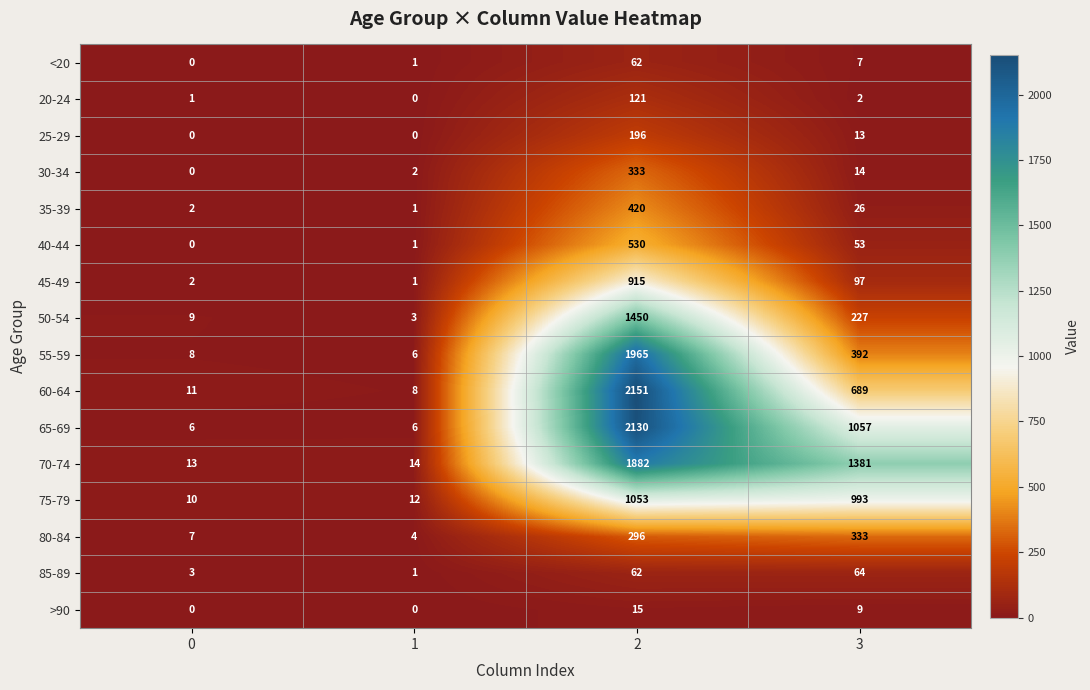

What is the difference between the highest and lowest values at 1?

14